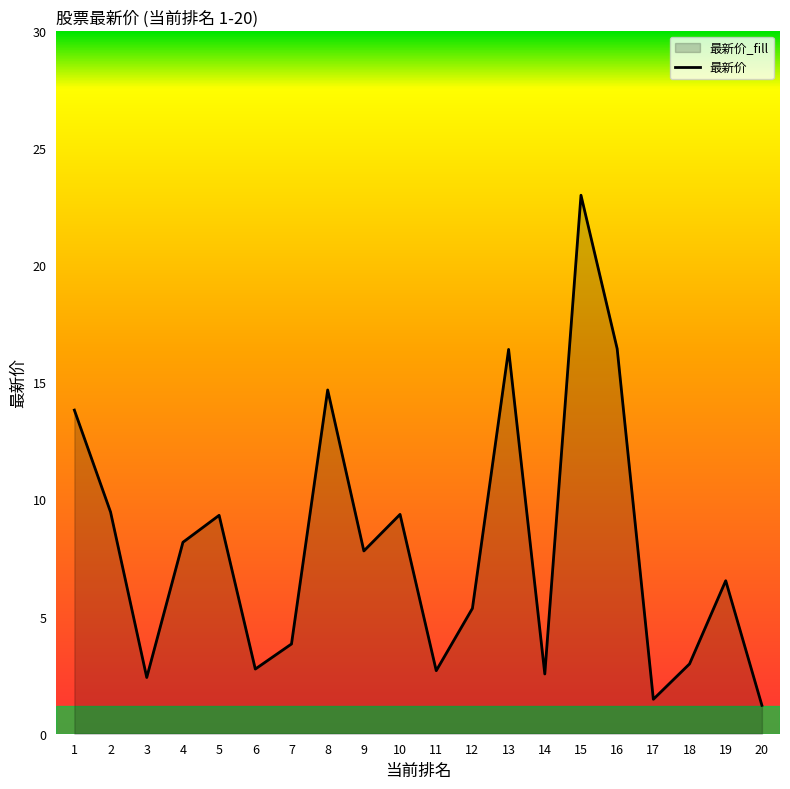

How many data points are above 7?

10